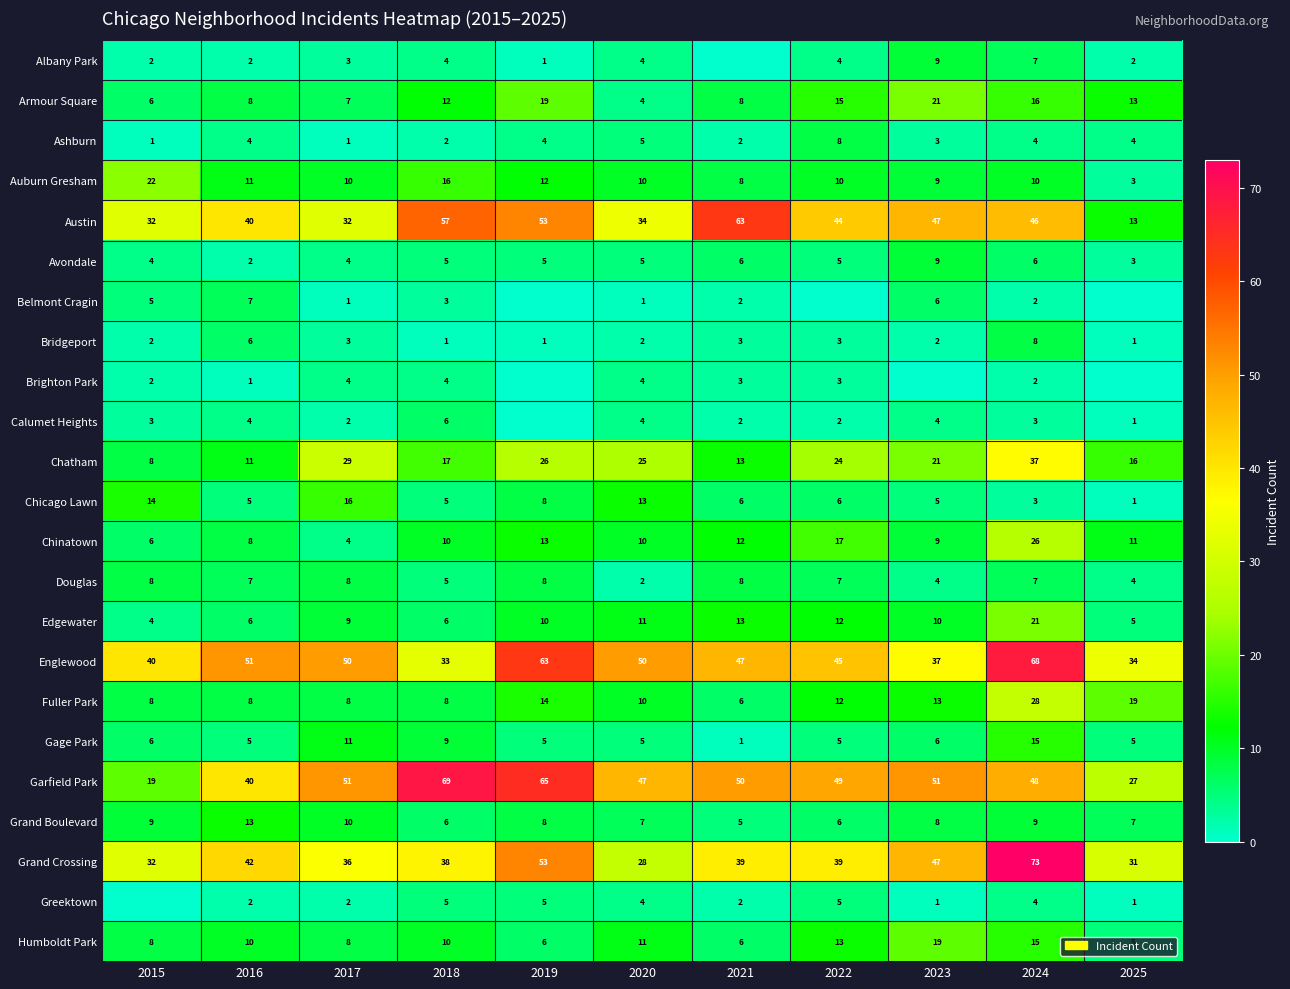

What is the total value across all series at 2021?

305